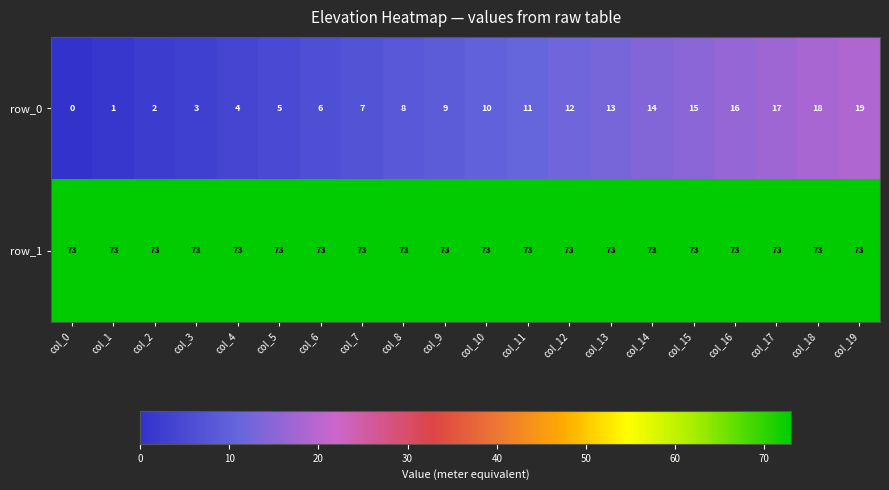

Reading left to right, list all the values displayed in this chart.

row_0: 0	1	2	3	4	5	6	7	8	9	10	11	12	13	14	15	16	17	18	19
row_1: 73	73	73	73	73	73	73	73	73	73	73	73	73	73	73	73	73	73	73	73